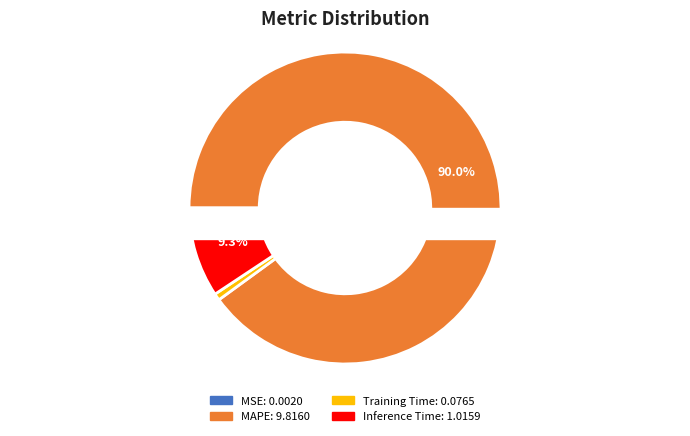

Does any single category account for the majority?

Yes